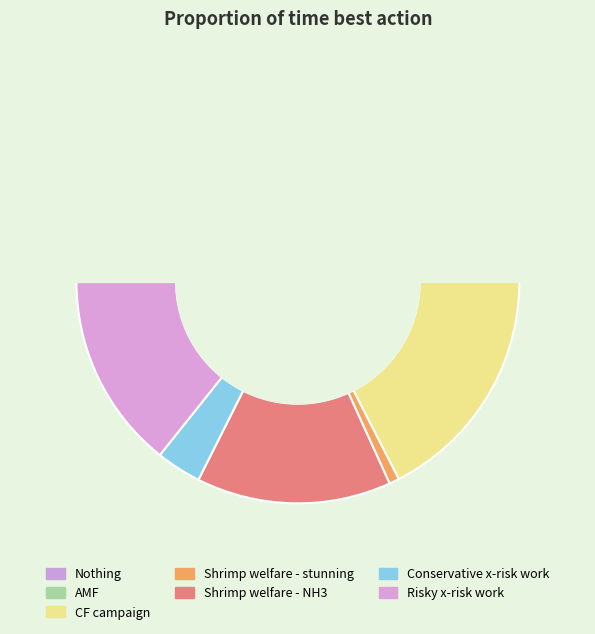

Is the sum of Shrimp welfare - stunning and AMF greater than half?

No